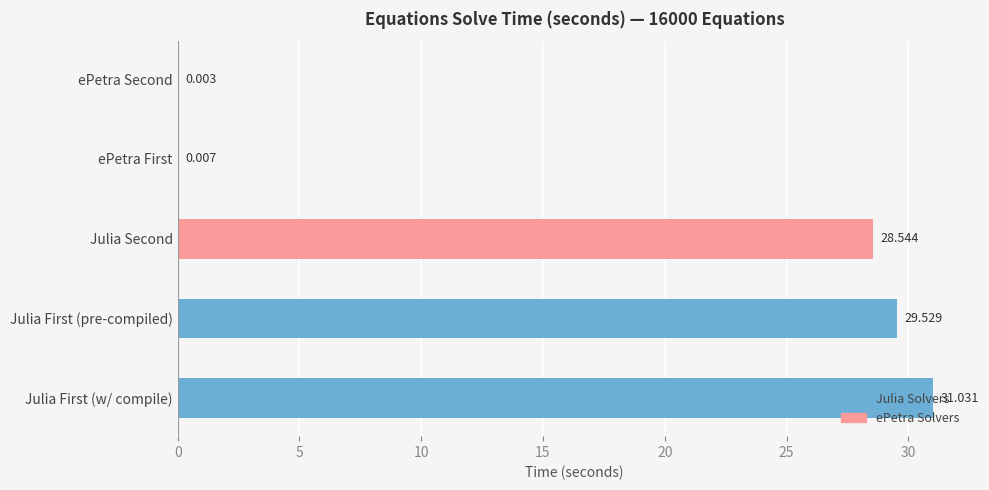

At which category does the chart reach its peak across all series?

Julia First (w/ compile)